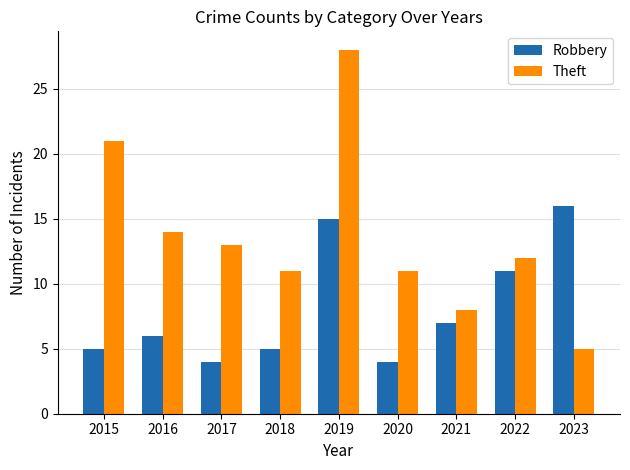

What is the sum of the Robbery values at 2023 and 2018?

21